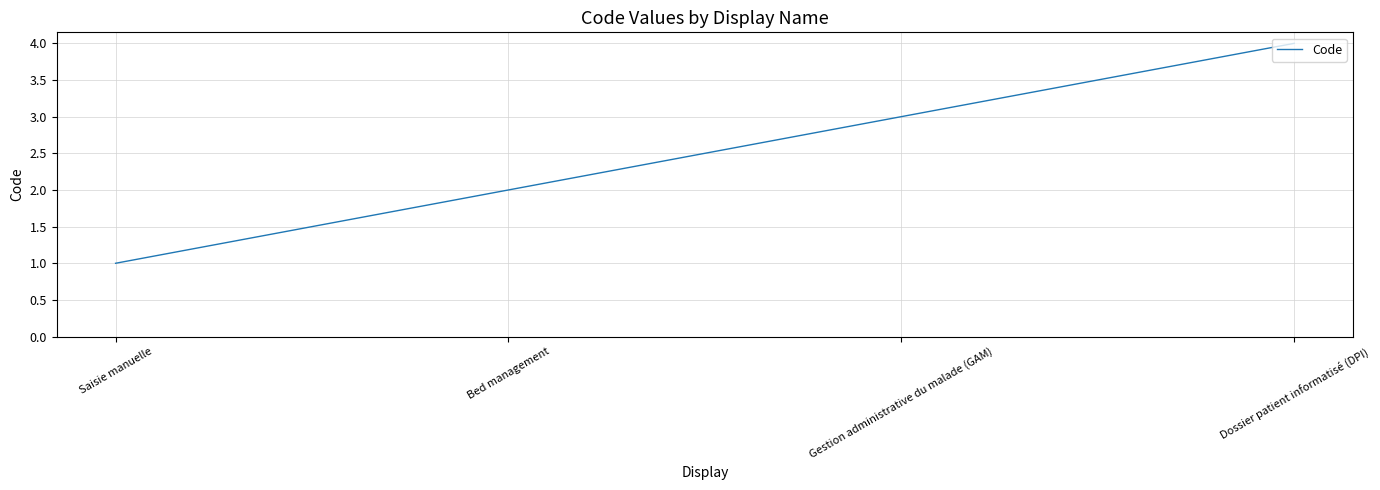

At which label is the value closest to 2?

Bed management